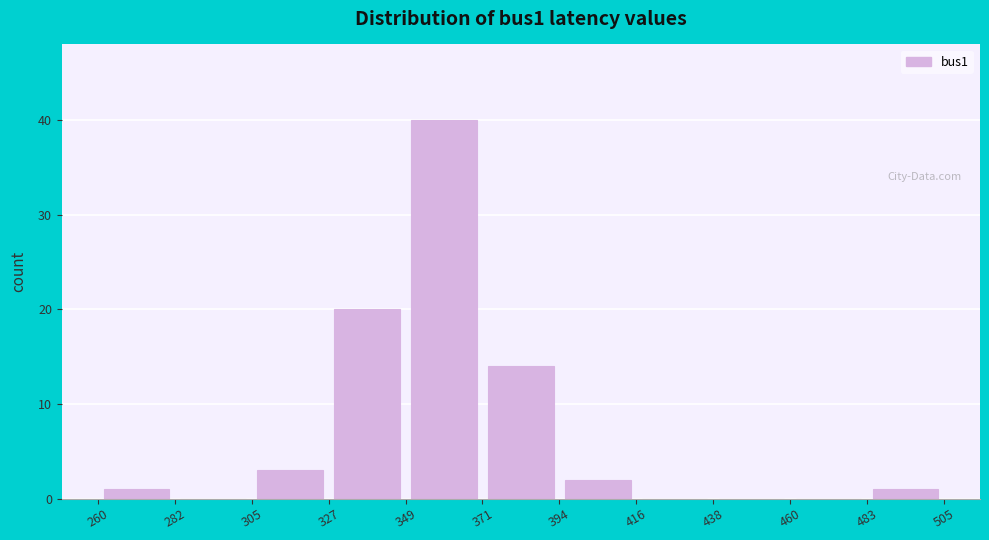

What is the height of the bar covering 371 to 394 on the x-axis? The values are not printed on the chart, so give them approximately, as read against the axis.

14